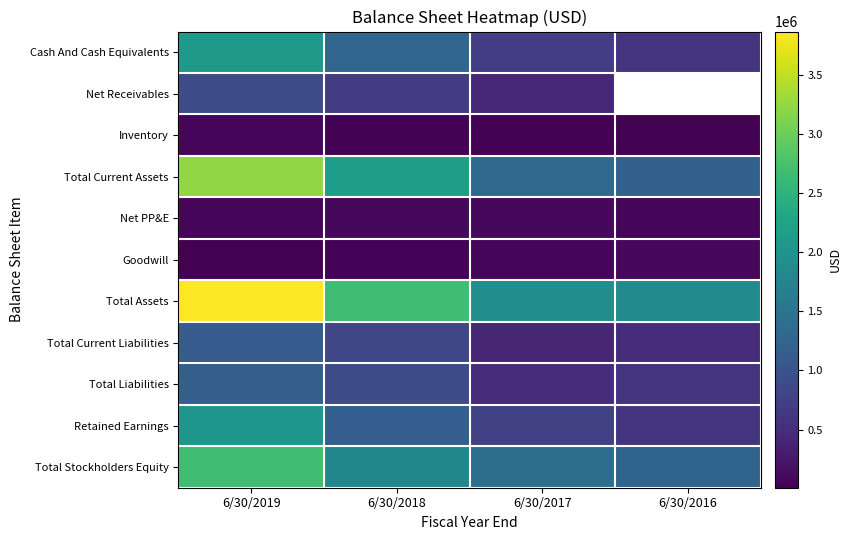

What is the greatest value displayed?

3867641.0